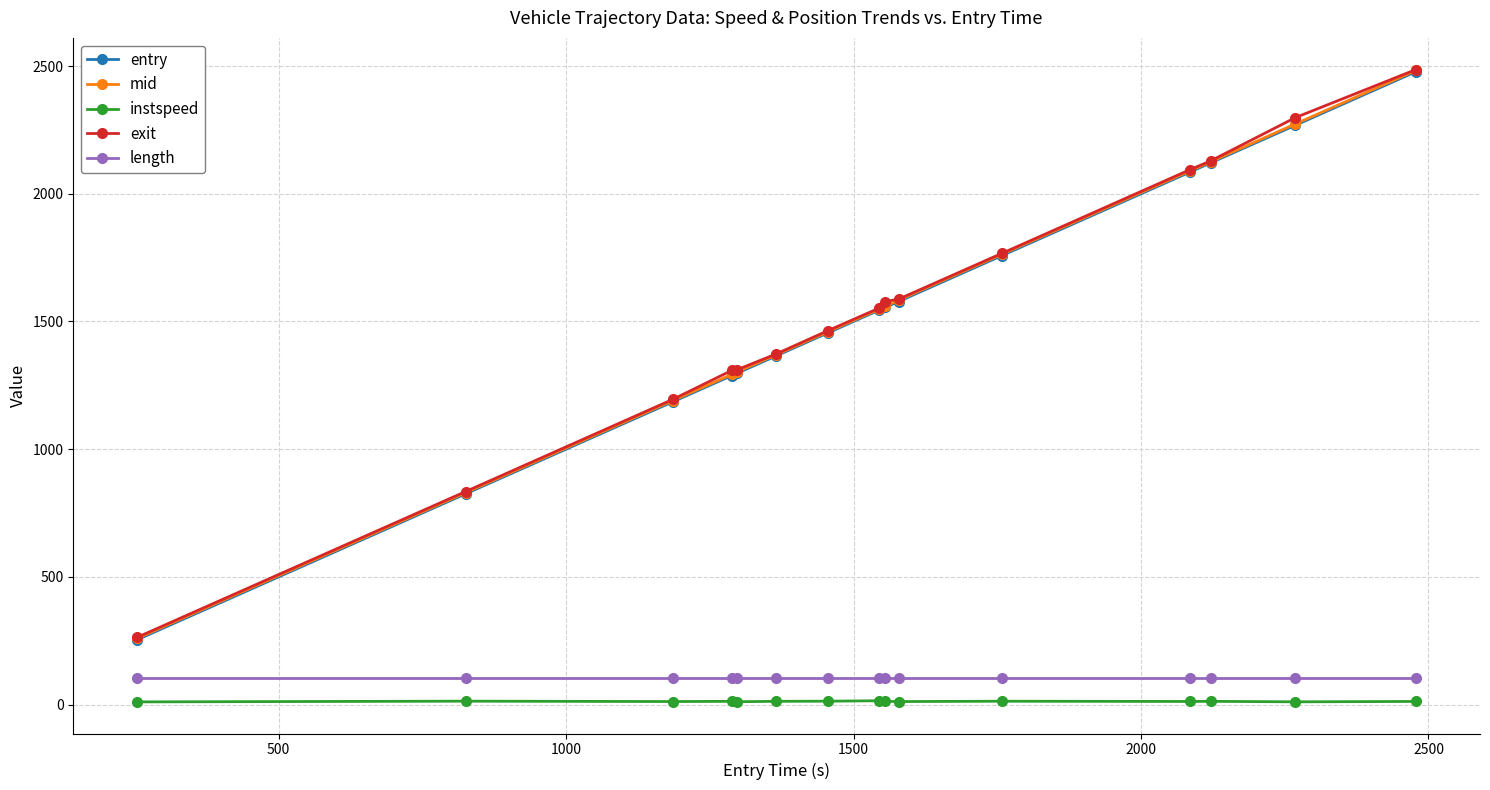

What is the value of the exit point at the 11th from the left?

1767.0